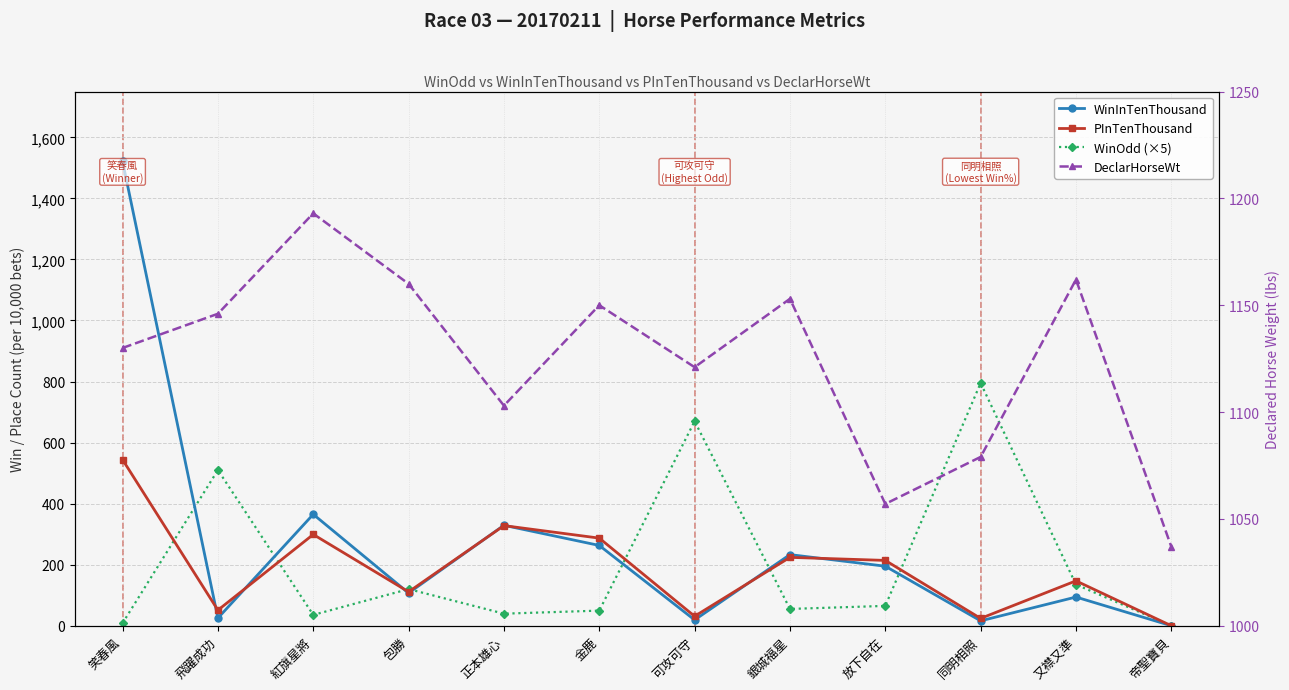

Where does the DeclarHorseWt series first go above 1146?

紅旗星將